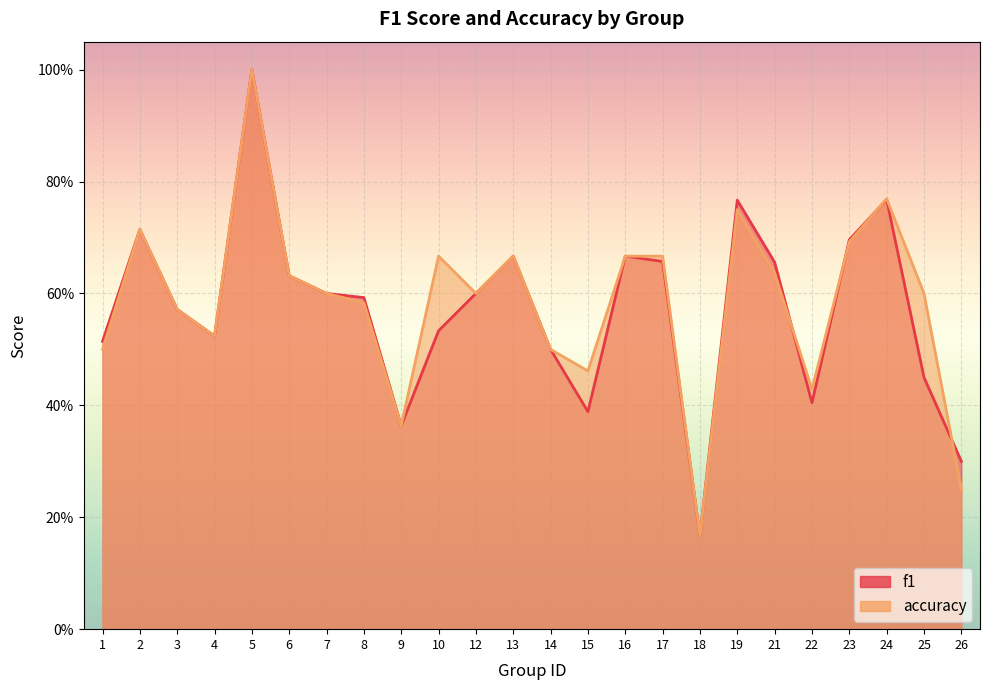

Where do accuracy and f1 first cross each other?

21 and 22